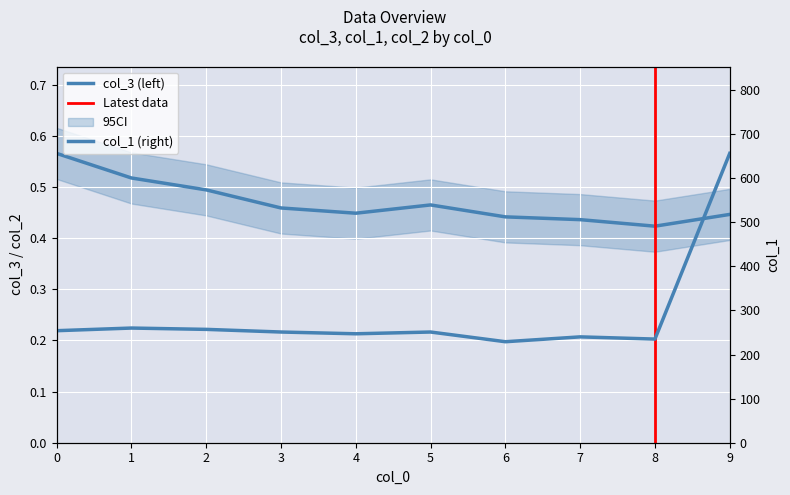

Reading left to right, what are all the values shown in this chart?

col_3: 0.6	0.5	0.5	0.5	0.4	0.5	0.4	0.4	0.4	0.4
col_1: 254.0	260.0	257.0	251.0	247.0	251.0	229.0	240.0	235.0	656.0